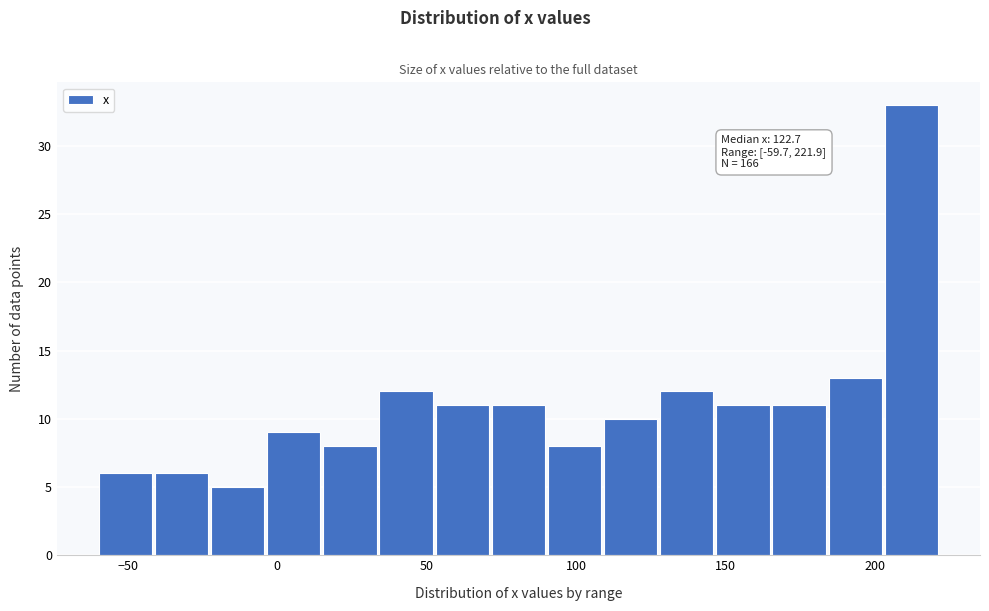

Read against the x-axis, roughly where is the centre of the tallest bar?

210